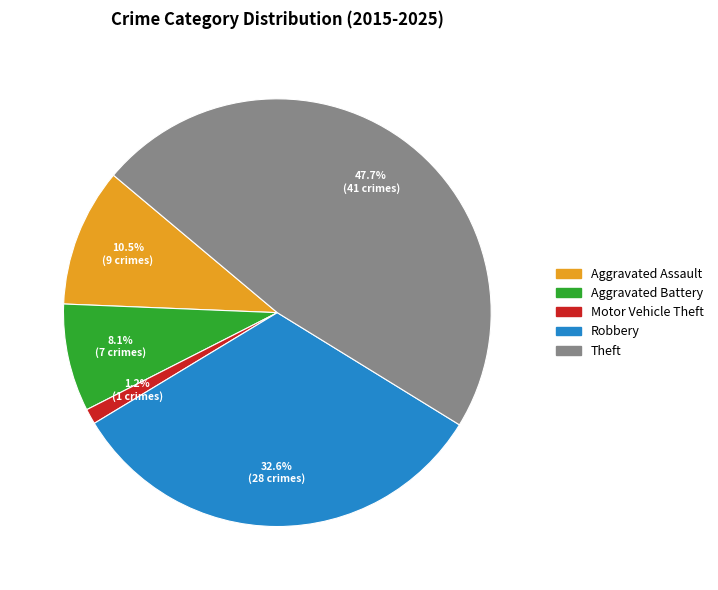

The Theft slice represents 55% of the pie. True or false?

False